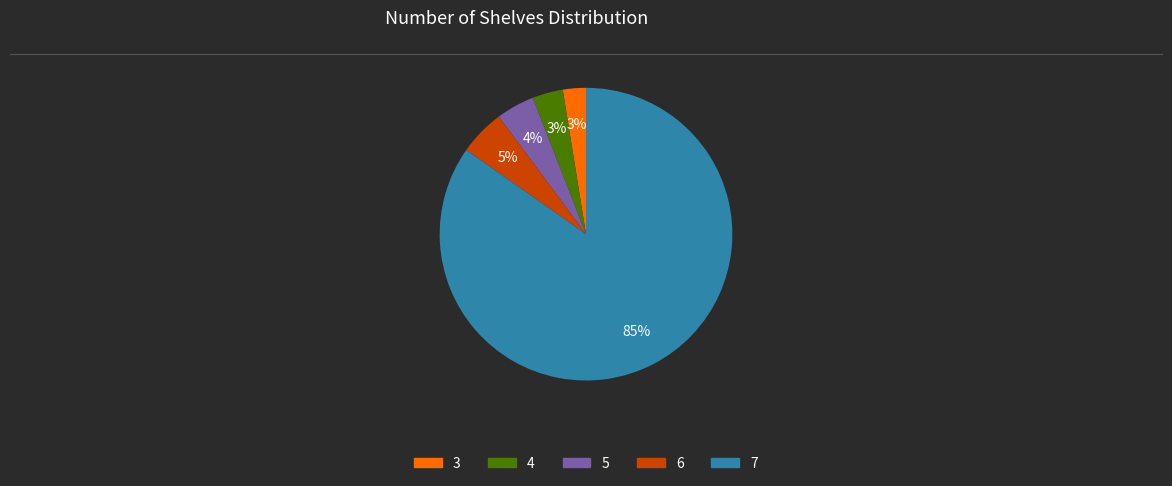

To the nearest percent, what is the difference between the largest and smallest slice percentages?

82%